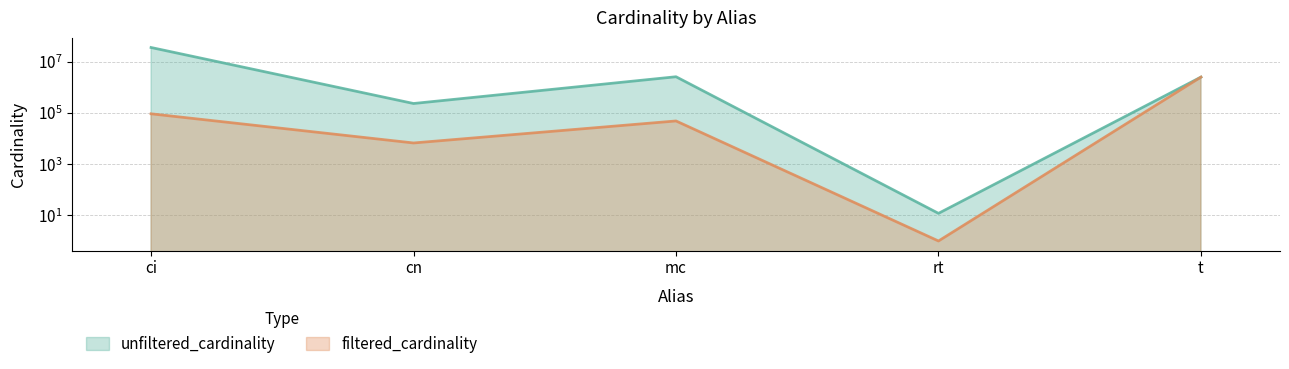

Is it true that filtered_cardinality equals 93095 at ci?

True